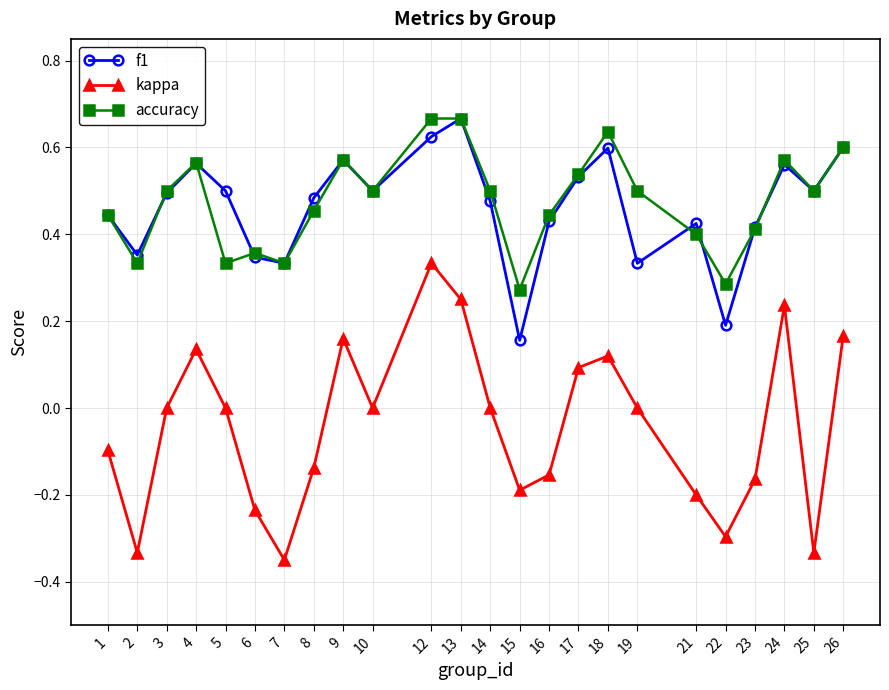

Which series has the largest range (max minus min)?

kappa